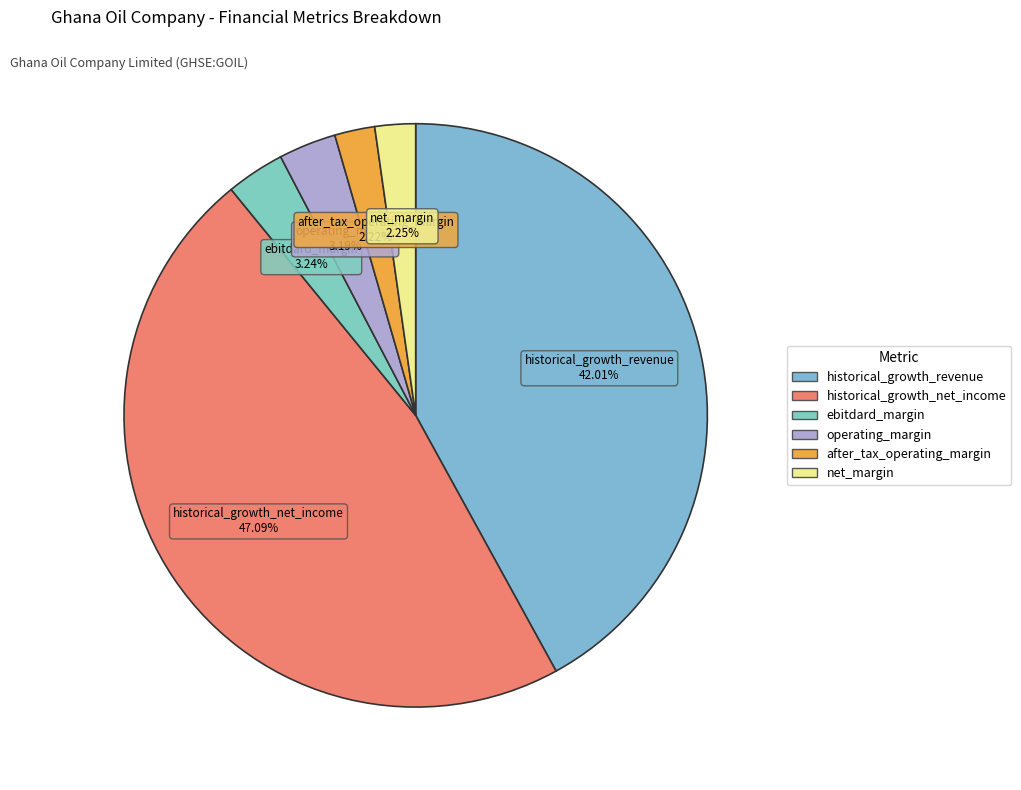

What percentage is NOT represented by ebitdard_margin?

96.8%